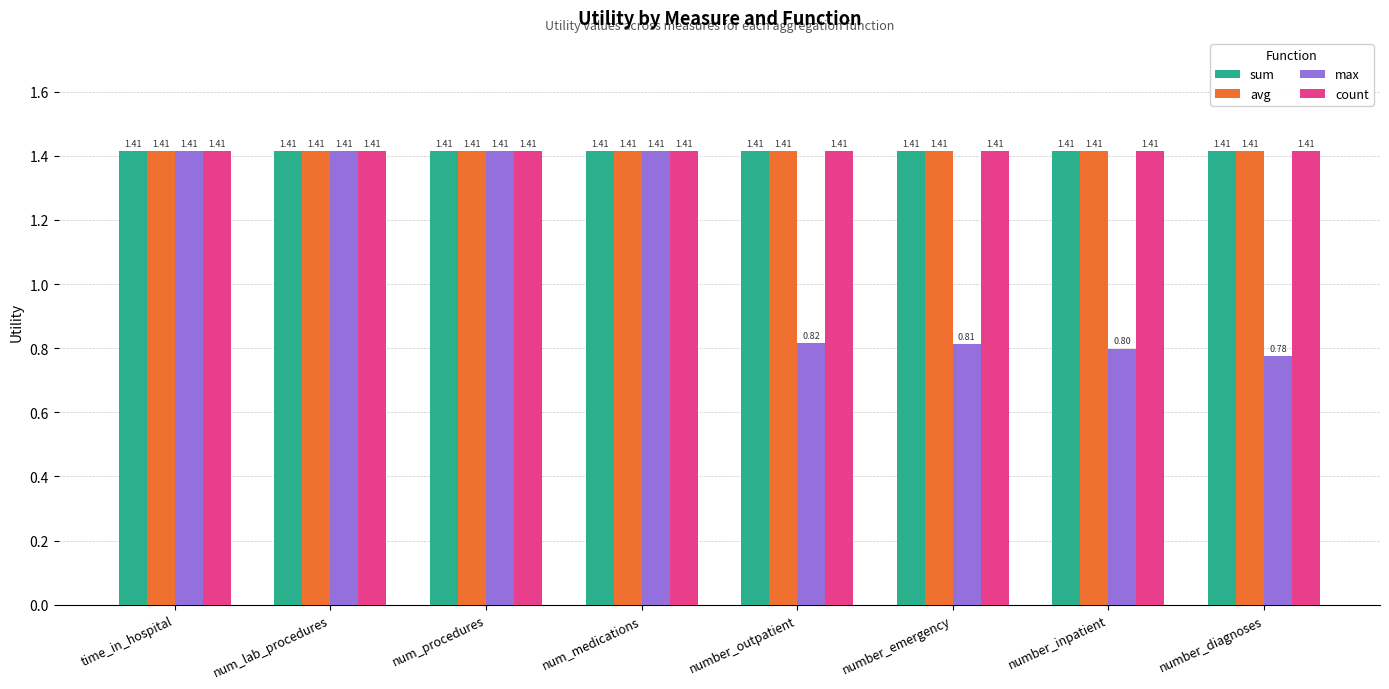

Which category has the lowest value across all series?

number_diagnoses